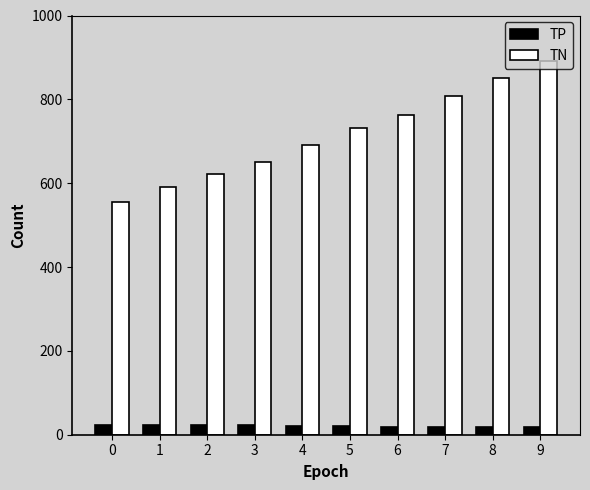

What is the value of the TP bar at the 6th from the left?

21